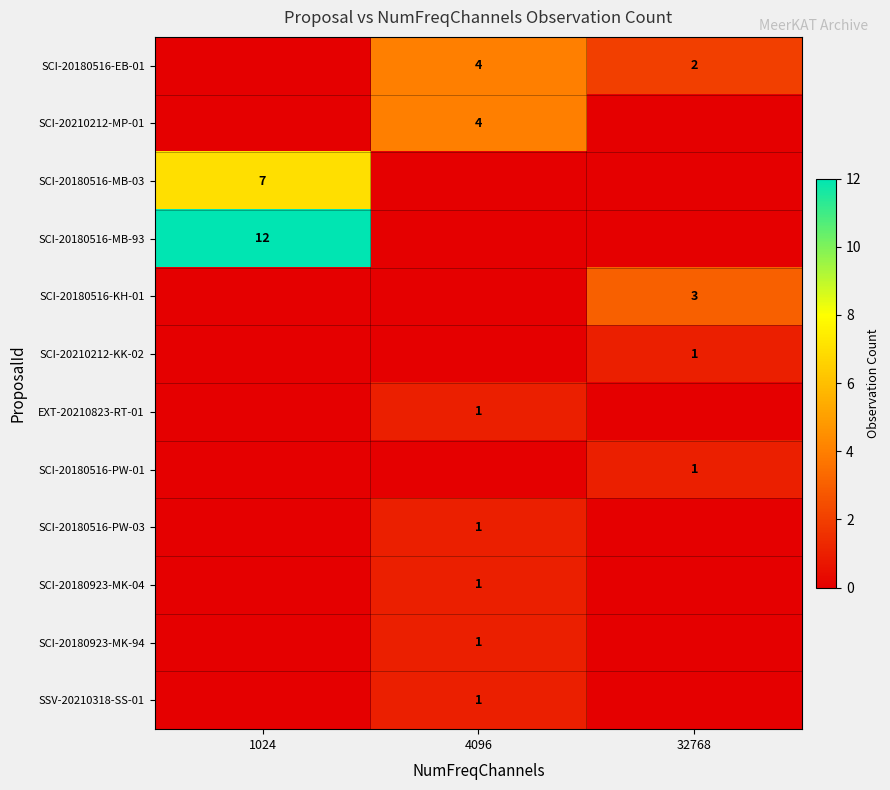

What is the total value across all series at 1024?

19